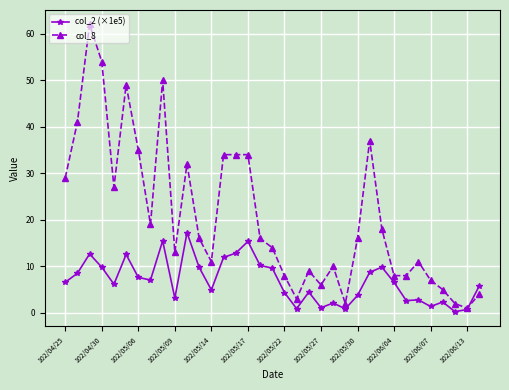

What is the value of the col_8 point at the 22nd from the left?

6.0